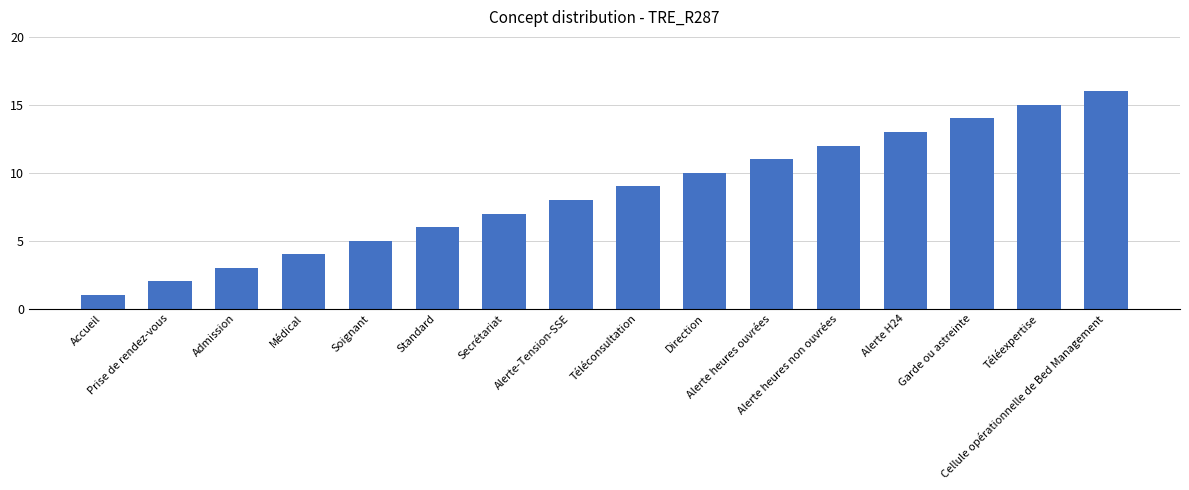

What value does the data have at Direction?

10